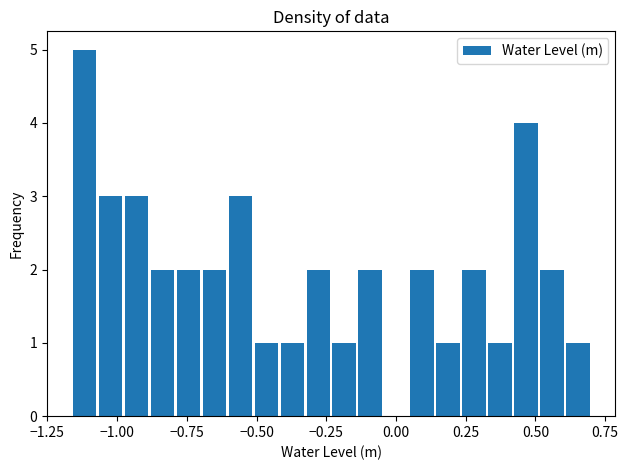

Around what value on the x-axis is the tallest bar? Give the approximate position of its centre, as read against the axis.

-1.10